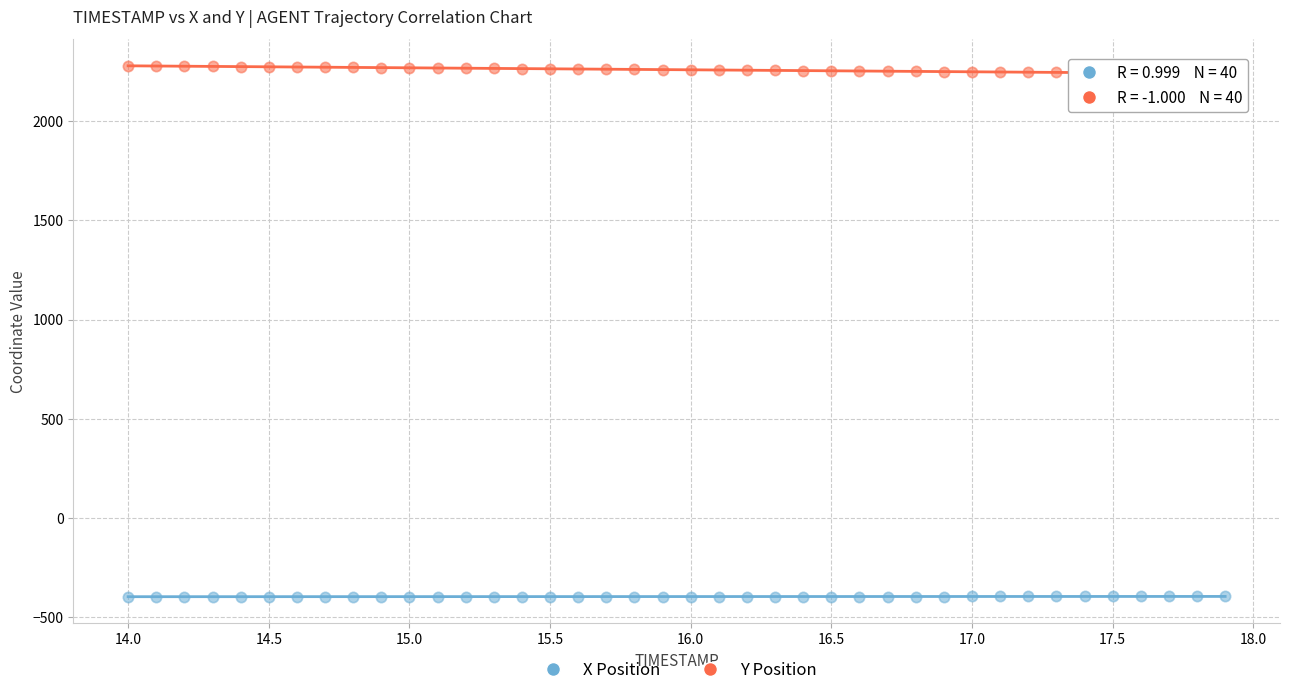

What are all the series names shown in the legend?

X Position, Y Position